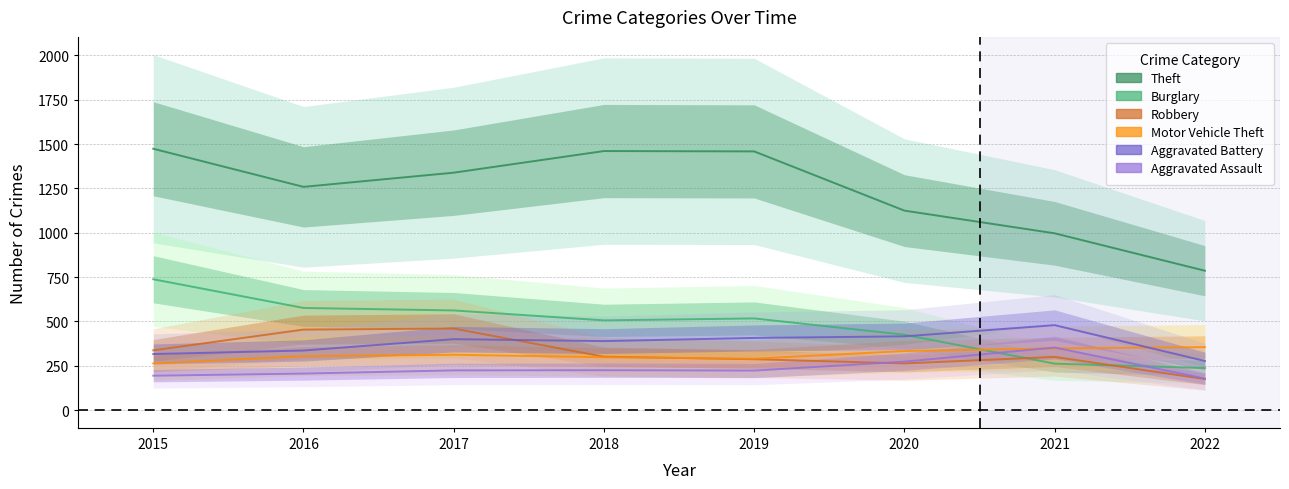

The value of Robbery at 2020 is 405. True or false?

False